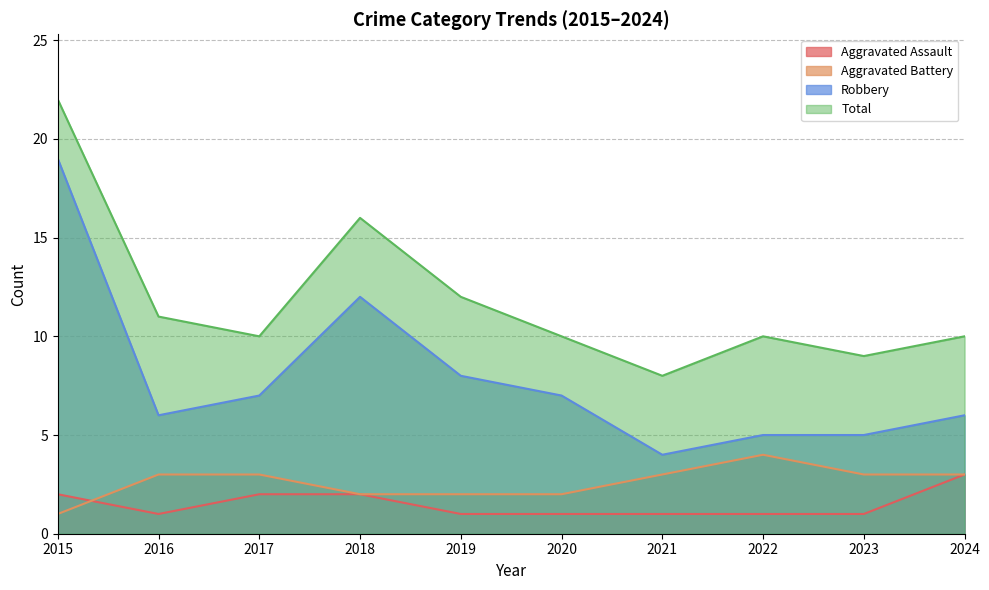

At which category does Robbery reach its first local peak?

2018